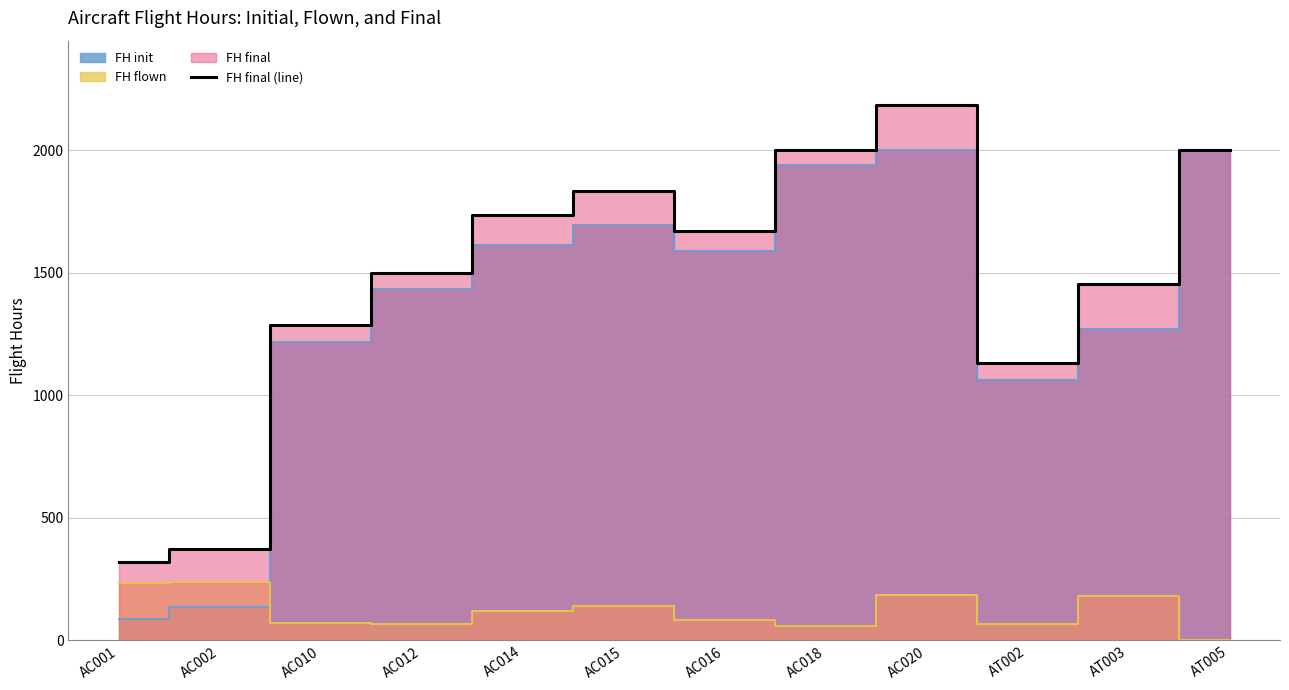

Count the number of values greater than 1672.

5